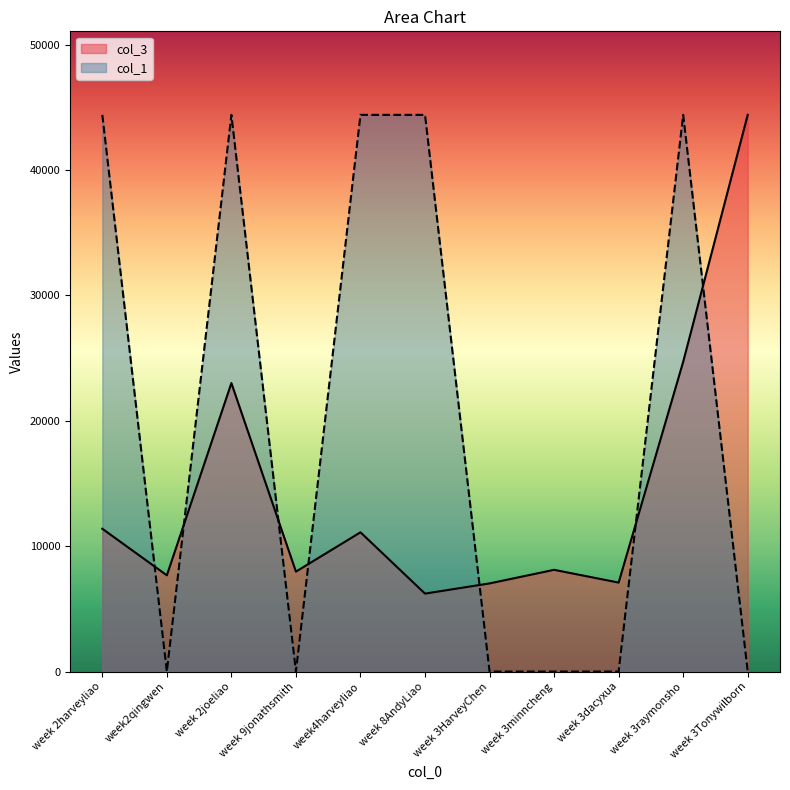

At how many categories does at least one series exceed 19219?

6